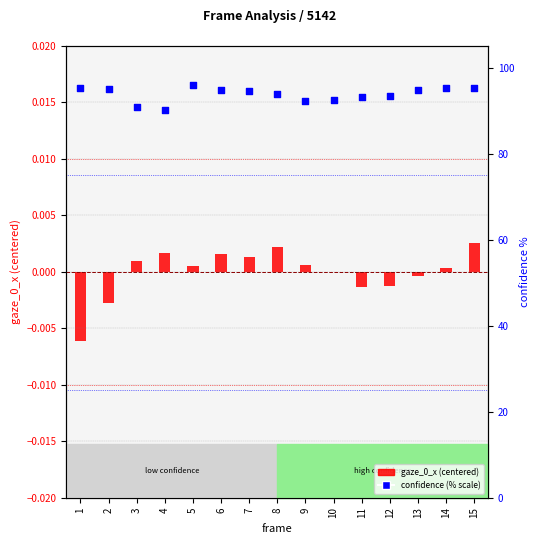

Which series has the largest total across all categories?

confidence (% scale)